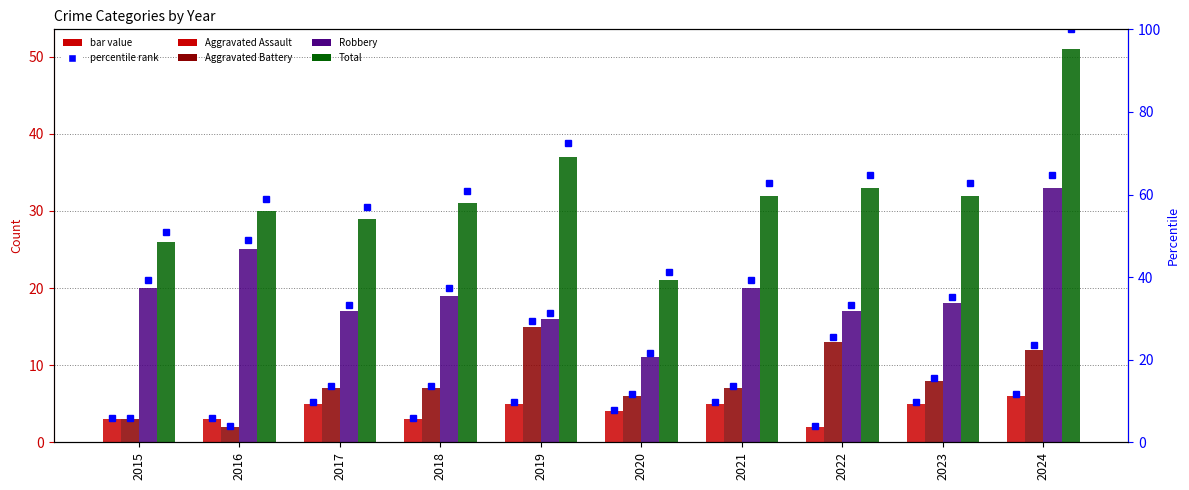

How many bars are there in each group?

4